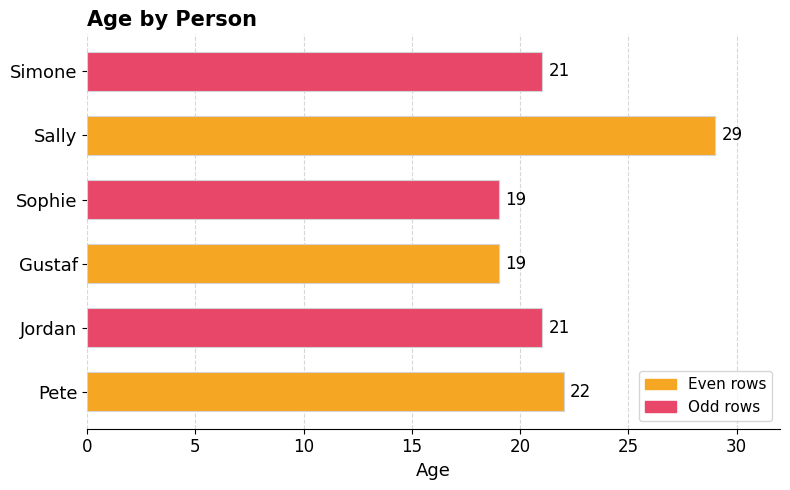

What is the minimum value shown in the chart?

19